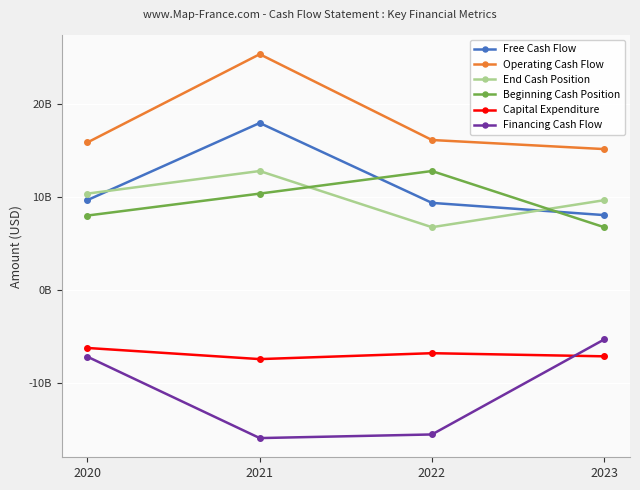

What value does the Financing Cash Flow series have at 2022, to the nearest 10?

-15473000000